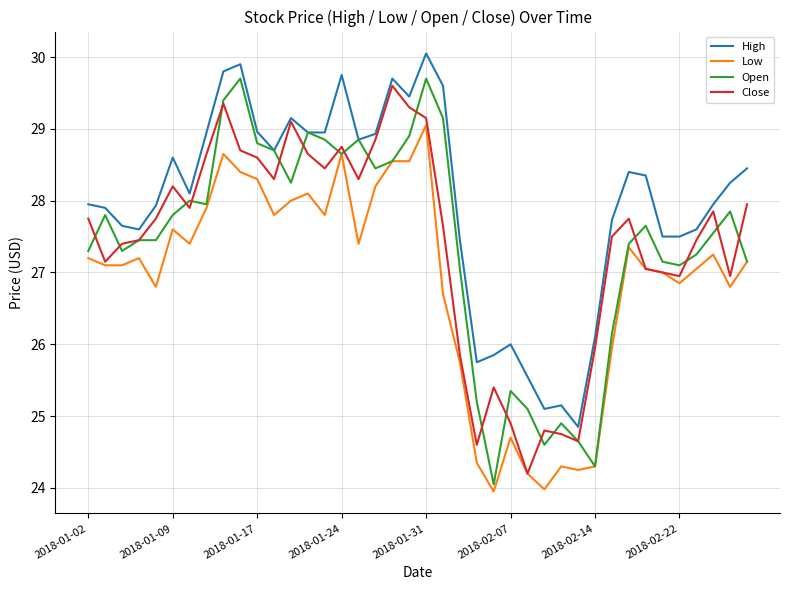

True or false: Low and High intersect in this chart.

False